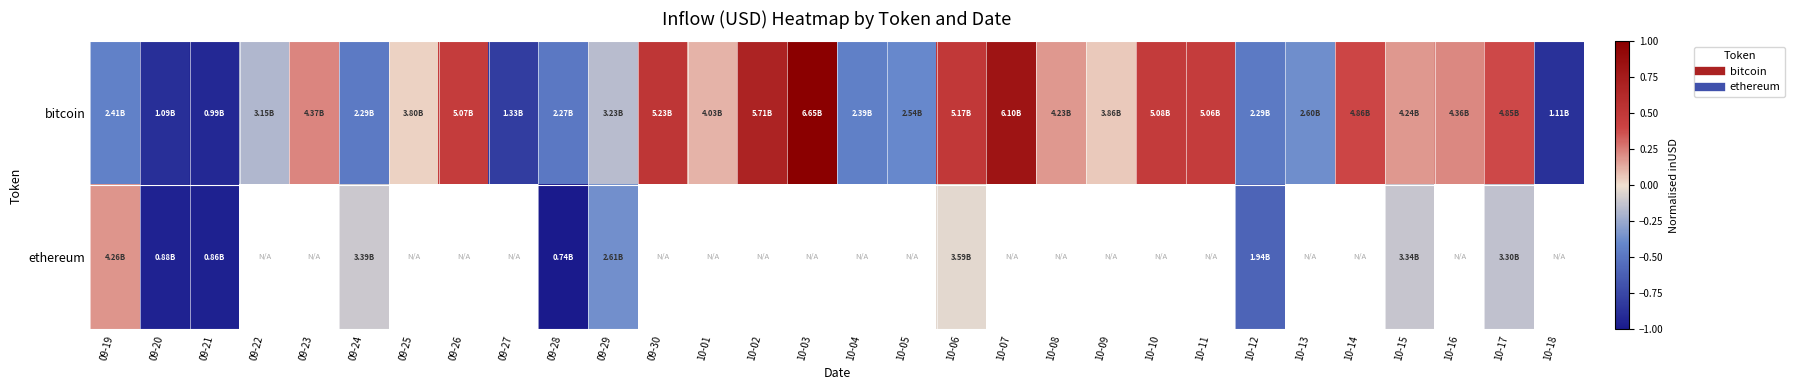

Which has a higher value, 10-02 or 10-09?

10-02